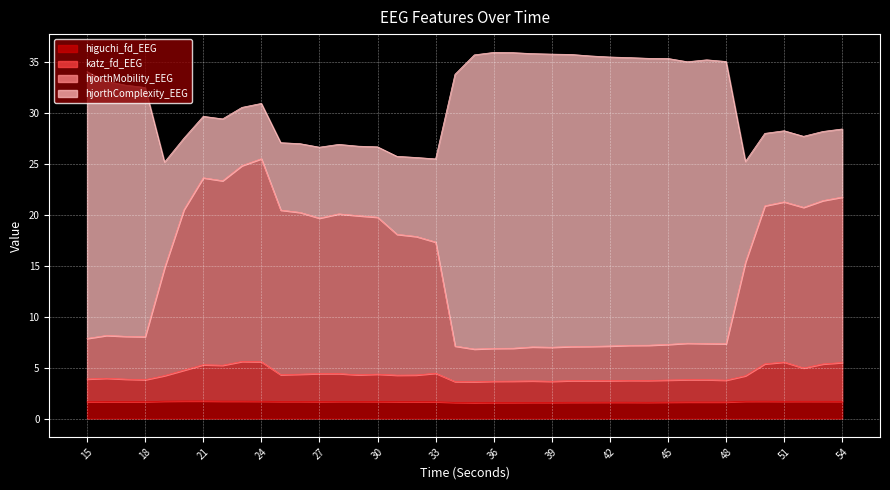

What are all the series names shown in the legend?

higuchi_fd_EEG, katz_fd_EEG, hjorthMobility_EEG, hjorthComplexity_EEG